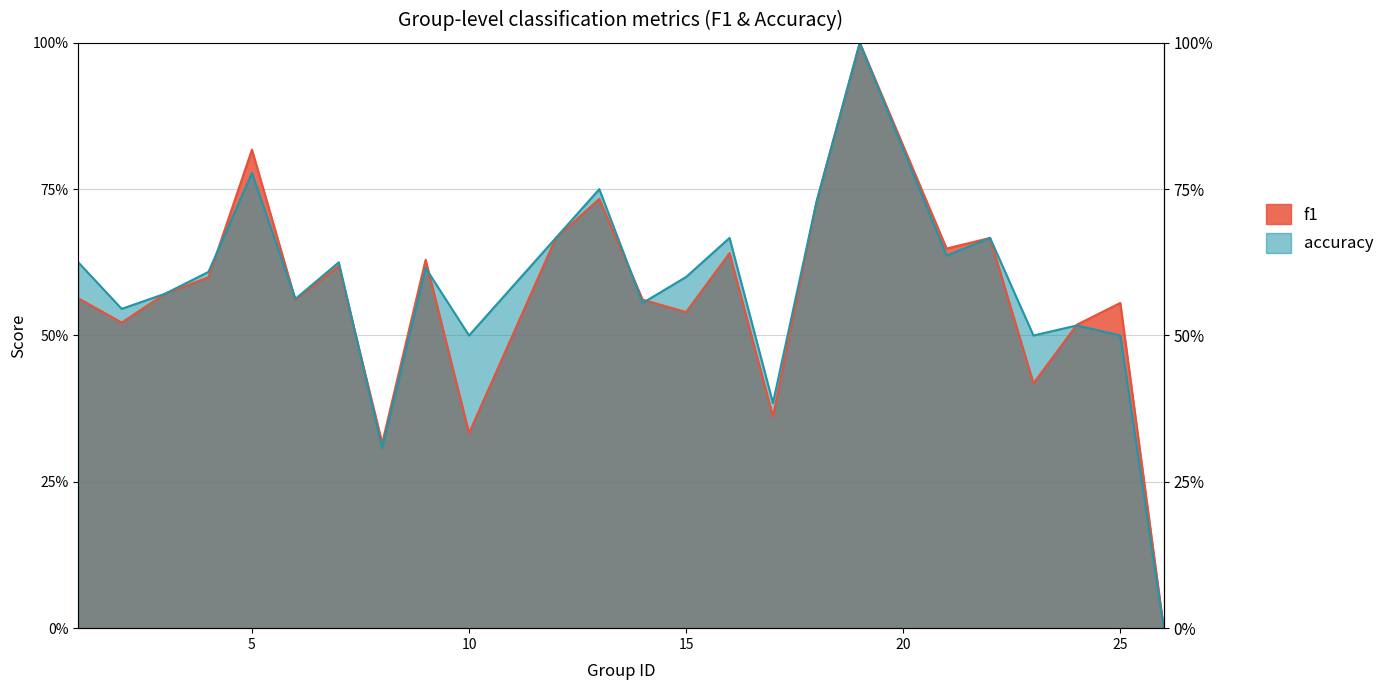

True or false: accuracy has more than 0 points higher than both neighbors.

True